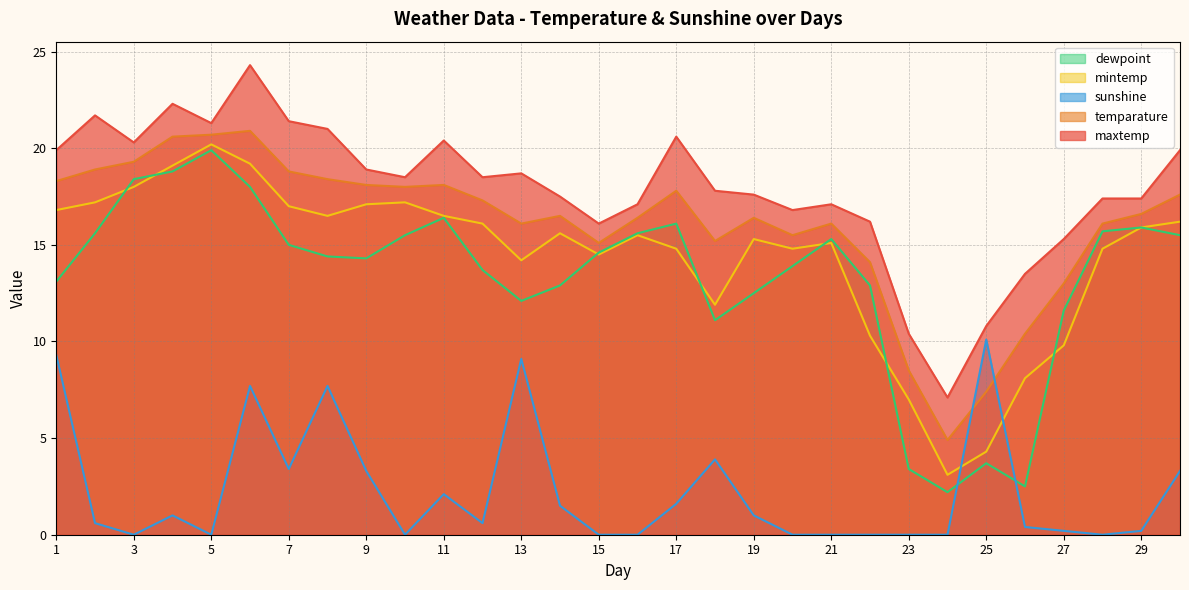

Reading right to left, what are all the values shown in this chart?

maxtemp: 19.9	17.4	17.4	15.3	13.5	10.8	7.1	10.4	16.2	17.1	16.8	17.6	17.8	20.6	17.1	16.1	17.5	18.7	18.5	20.4	18.5	18.9	21.0	21.4	24.3	21.3	22.3	20.3	21.7	19.9
temparature: 17.6	16.6	16.1	13.0	10.4	7.4	4.9	8.5	14.1	16.1	15.5	16.4	15.2	17.8	16.4	15.1	16.5	16.1	17.3	18.1	18.0	18.1	18.4	18.8	20.9	20.7	20.6	19.3	18.9	18.3
mintemp: 16.2	15.9	14.8	9.8	8.1	4.3	3.1	7.0	10.3	15.1	14.8	15.3	11.9	14.8	15.5	14.5	15.6	14.2	16.1	16.5	17.2	17.1	16.5	17.0	19.2	20.2	19.1	18.0	17.2	16.8
dewpoint: 15.5	15.9	15.7	11.6	2.5	3.7	2.2	3.4	12.9	15.3	13.9	12.5	11.1	16.1	15.6	14.6	12.9	12.1	13.7	16.4	15.5	14.3	14.4	15.0	18.0	19.9	18.8	18.4	15.6	13.1
sunshine: 3.3	0.2	0.0	0.2	0.4	10.1	0.0	0.0	0.0	0.0	0.0	1.0	3.9	1.6	0.0	0.0	1.5	9.1	0.6	2.1	0.0	3.3	7.7	3.4	7.7	0.0	1.0	0.0	0.6	9.3